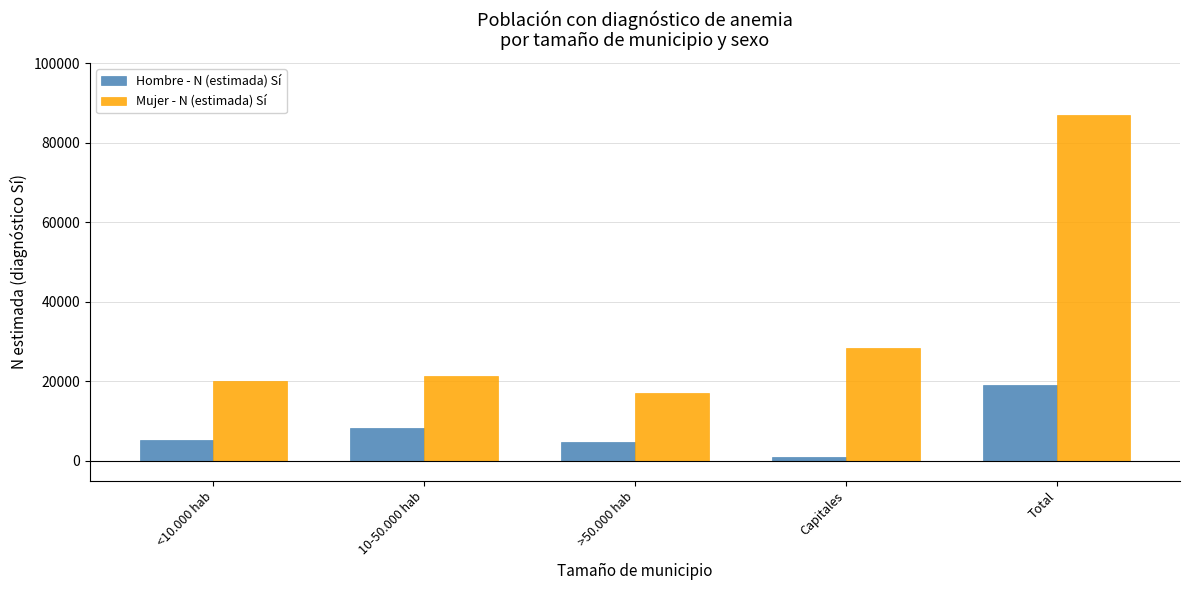

How many bars are there in each group?

2